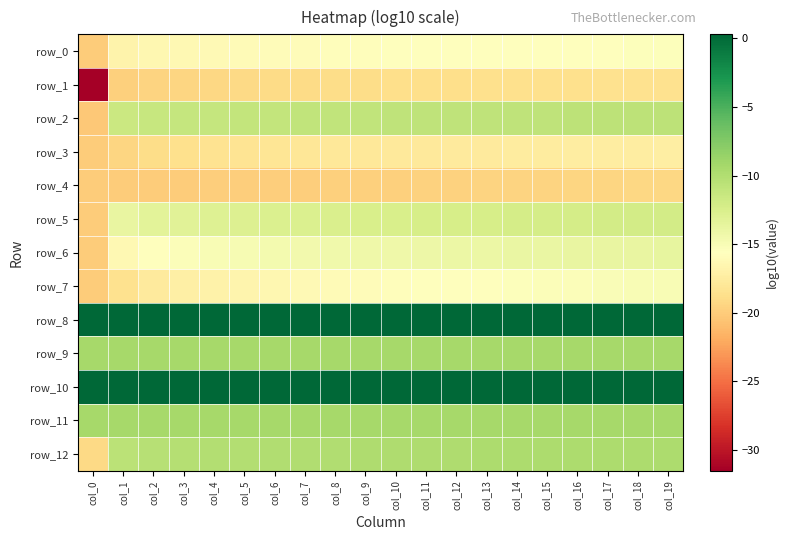

Which series has the widest spread of values?

row_1